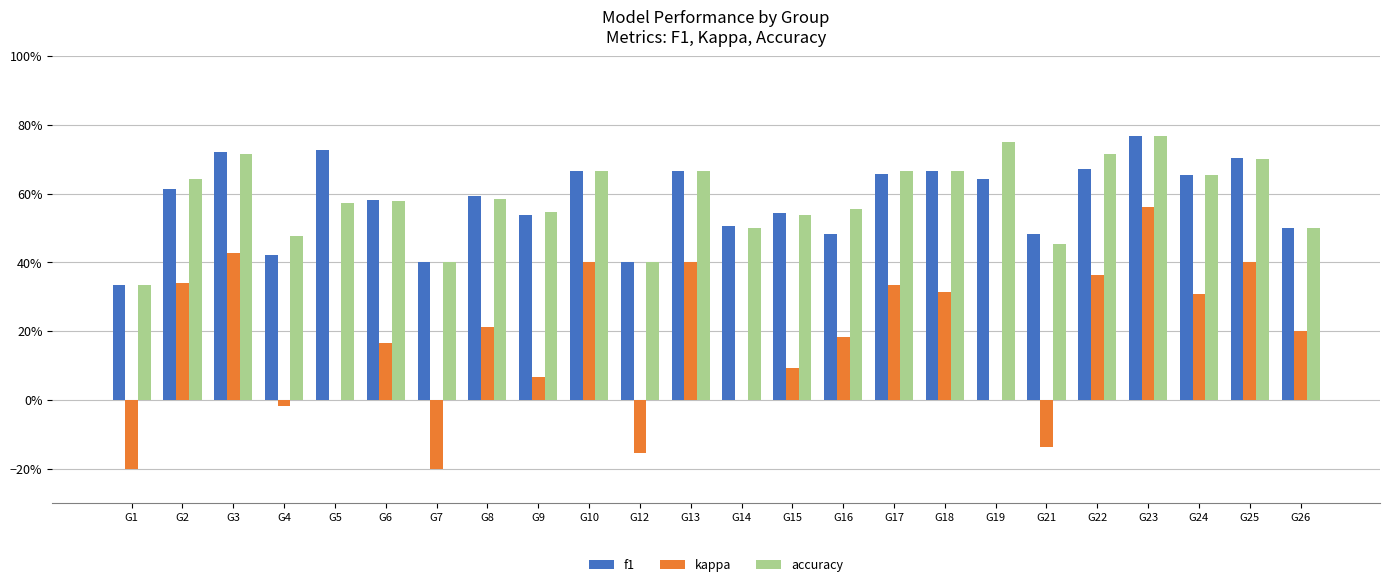

True or false: accuracy has a value of 1.1 at G25.

False